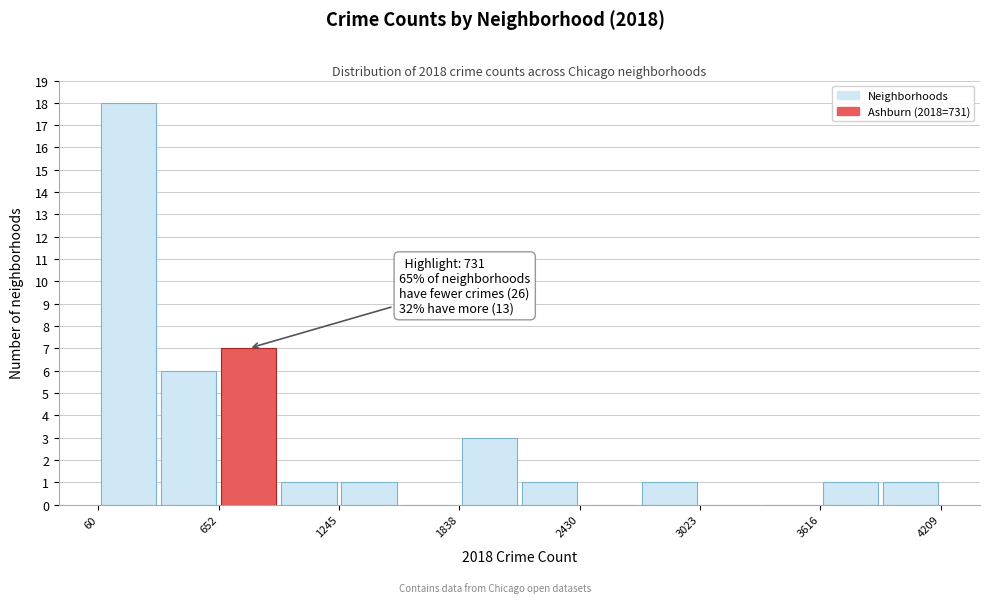

Around what value on the x-axis is the tallest bar? Give the approximate position of its centre, as read against the axis.

200